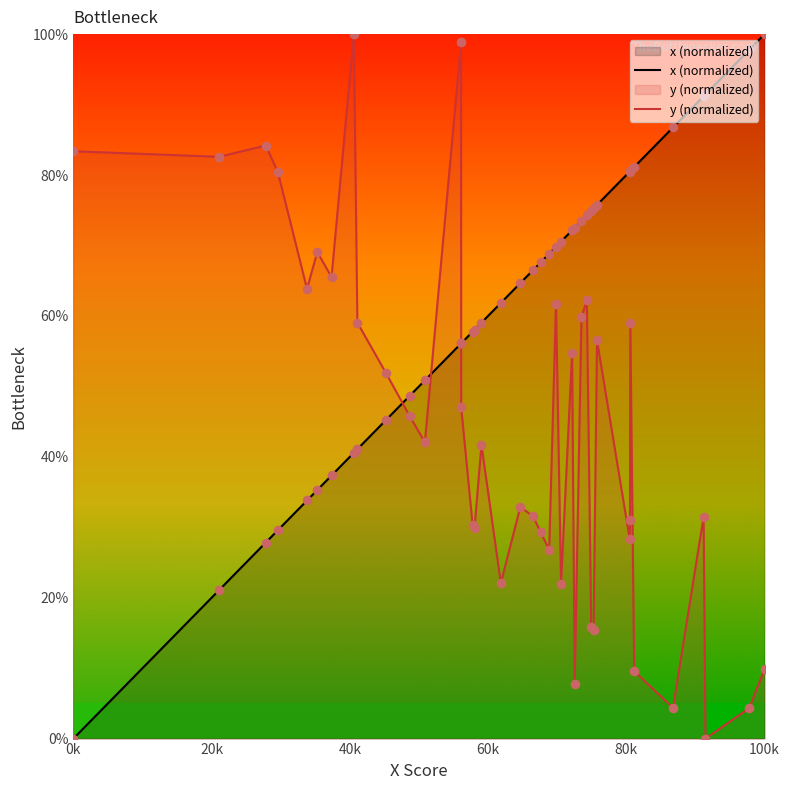

Which series has the largest total across all categories?

x (normalized)